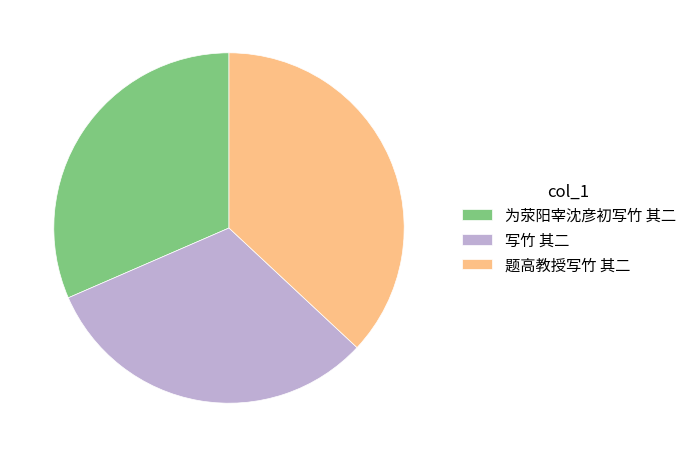

How many segments does this pie chart have?

3